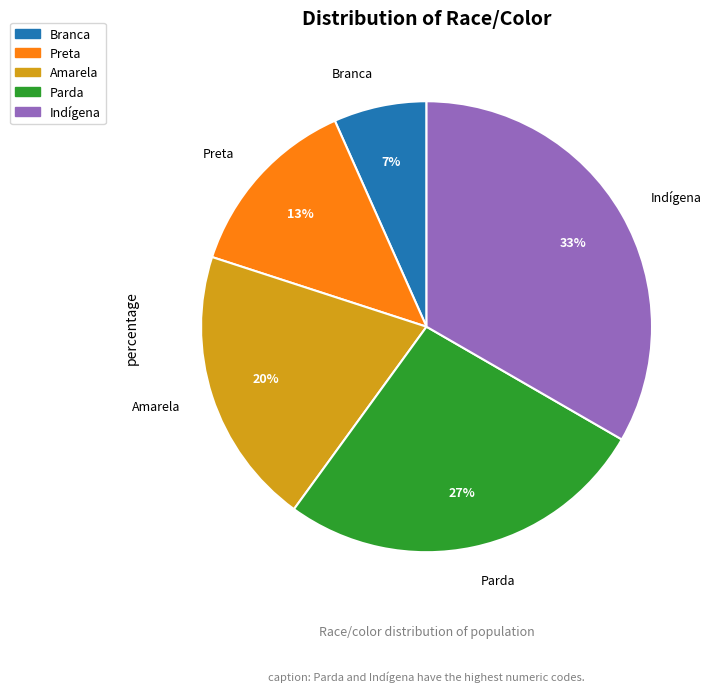

What percentage is the Preta slice, to the nearest percent?

13%